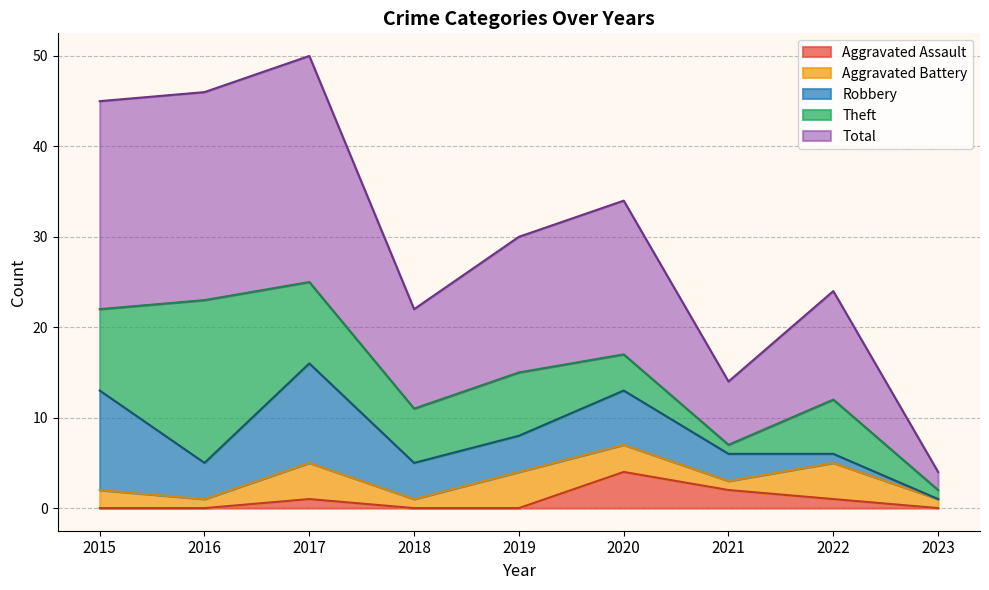

What is the difference between the second highest and minimum values in the Total series?

21